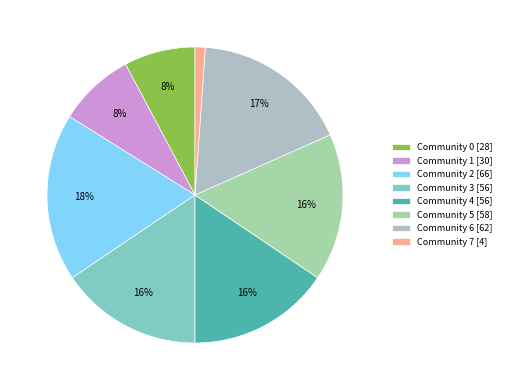

How many segments does this pie chart have?

8